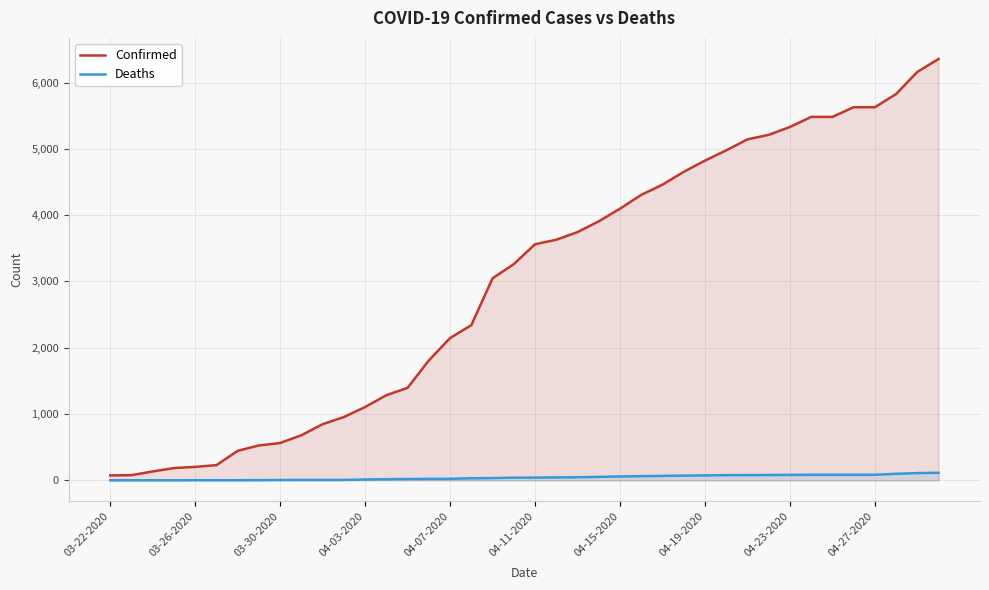

Reading left to right, list all the values displayed in this chart.

Confirmed: 74	78	134	185	203	229	445	526	563	680	847	955	1106	1284	1395	1809	2146	2341	3047	3261	3561	3629	3744	3907	4097	4306	4460	4653	4823	4977	5143	5211	5330	5482	5482	5628	5628	5827	6161	6356
Deaths: 1	1	1	1	2	2	2	3	5	6	6	6	13	17	20	22	23	31	34	40	41	44	46	52	58	63	67	71	75	78	79	80	82	84	84	84	84	98	109	114